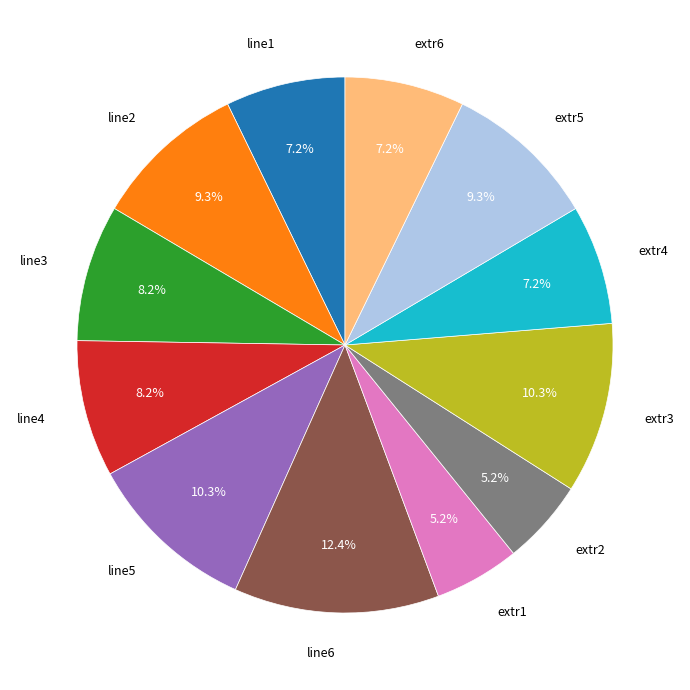

To the nearest percent, what is the average slice percentage?

8%